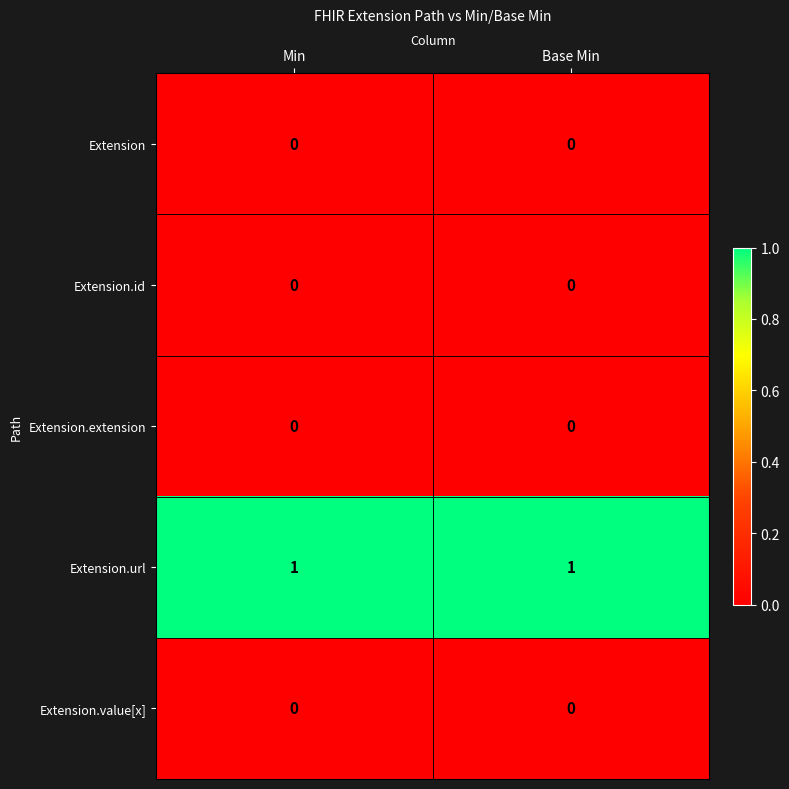

The value of Extension at Base Min is 0. True or false?

True